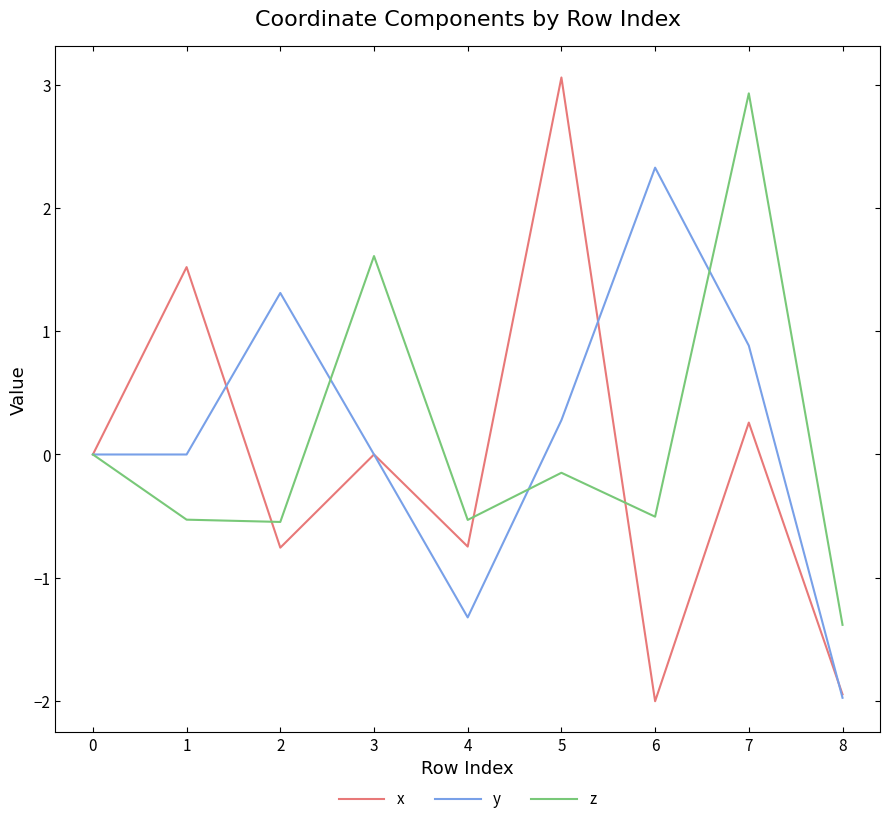

True or false: z has a value of -0.5 at 4.

True